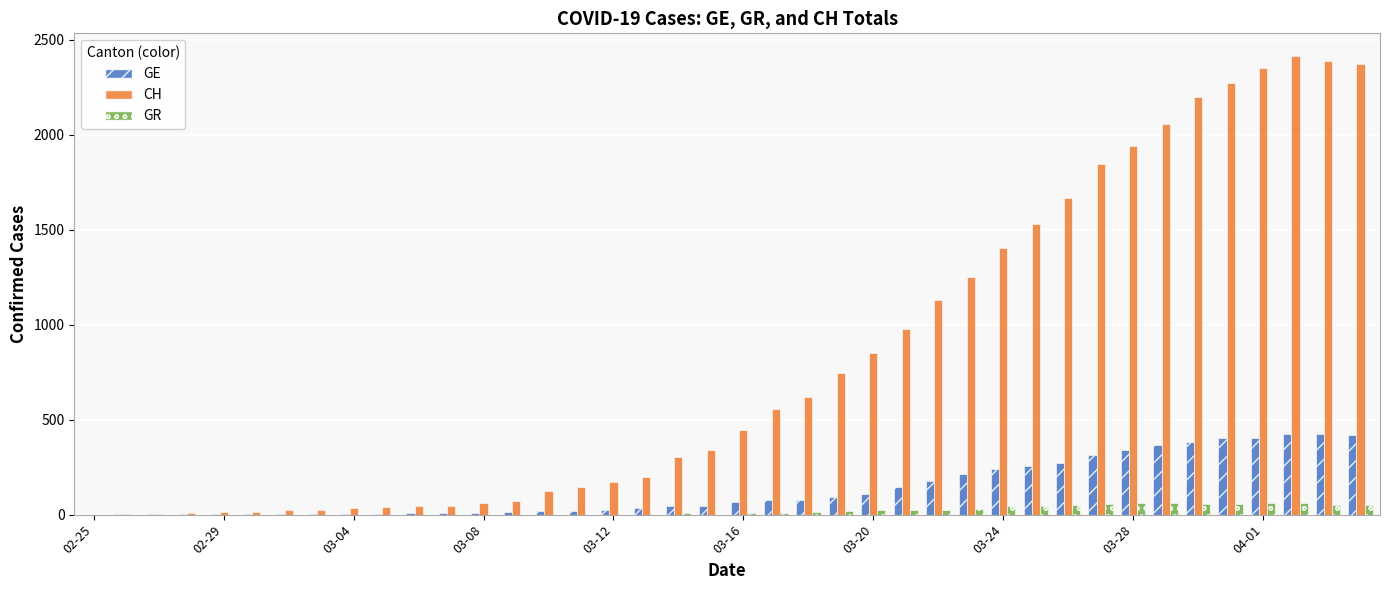

What is the highest value of the GE series?

424